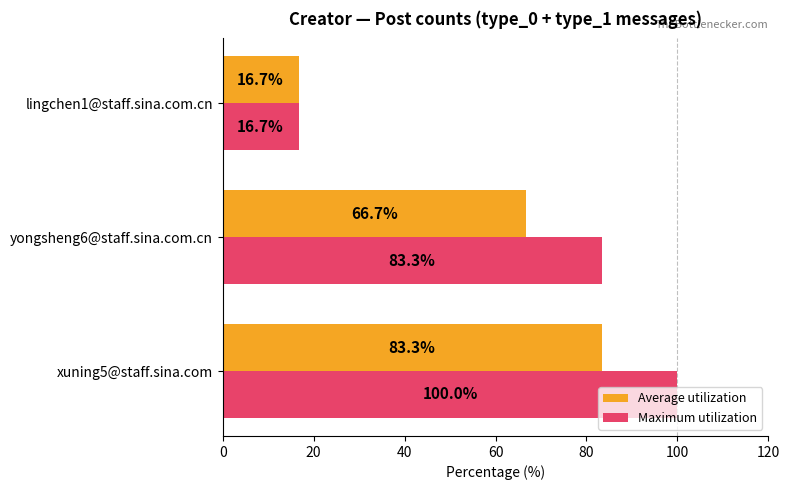

What is the maximum value shown in the chart?

100.0